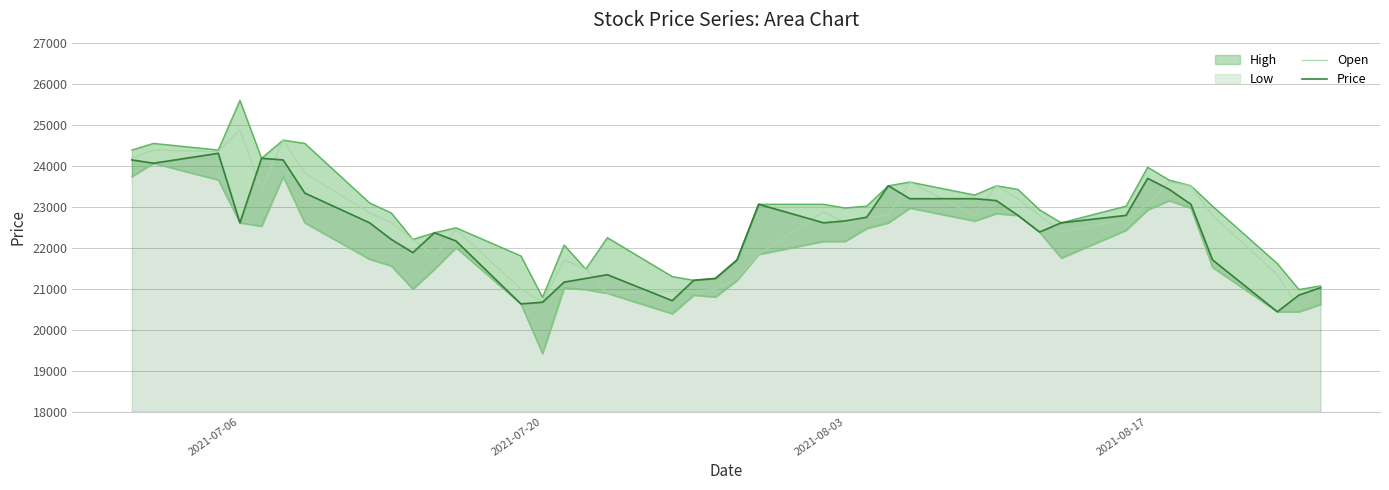

What position from the left is 2021-08-03?

24